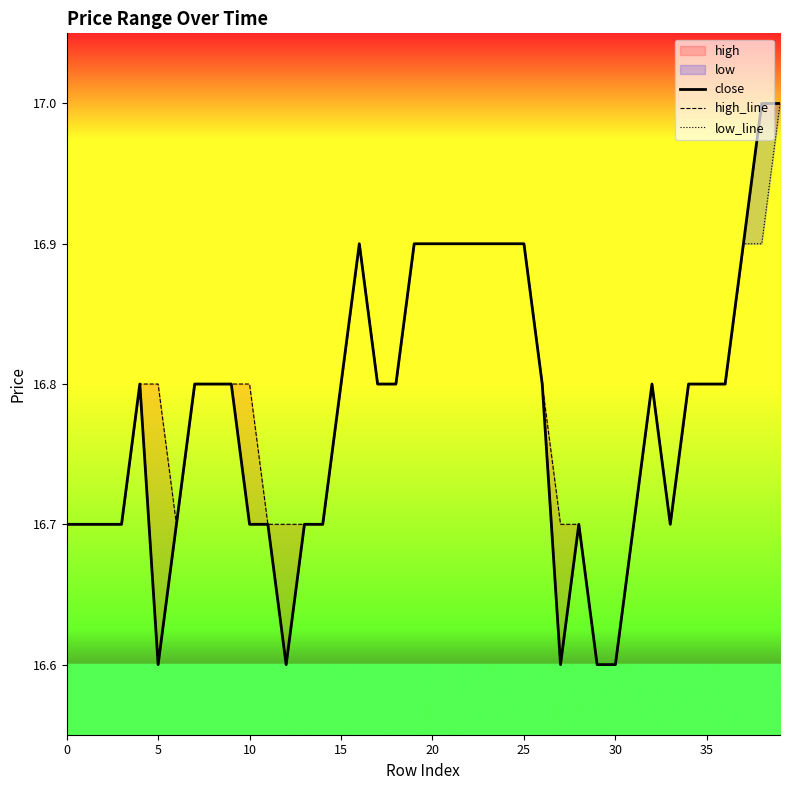

What is the lowest value of the low_line series?

16.6